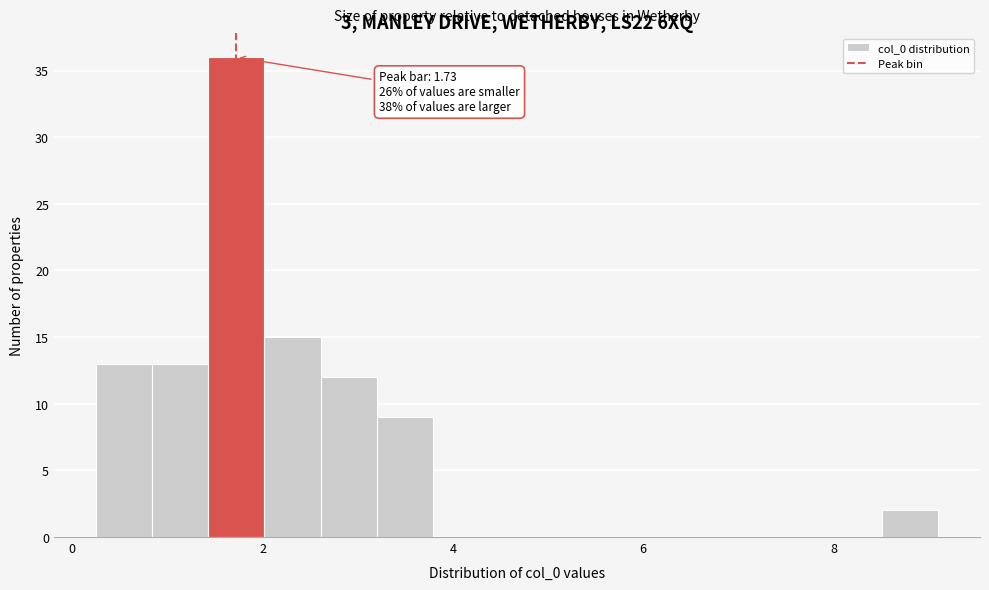

Around what value on the x-axis is the tallest bar? Give the approximate position of its centre, as read against the axis.

1.8